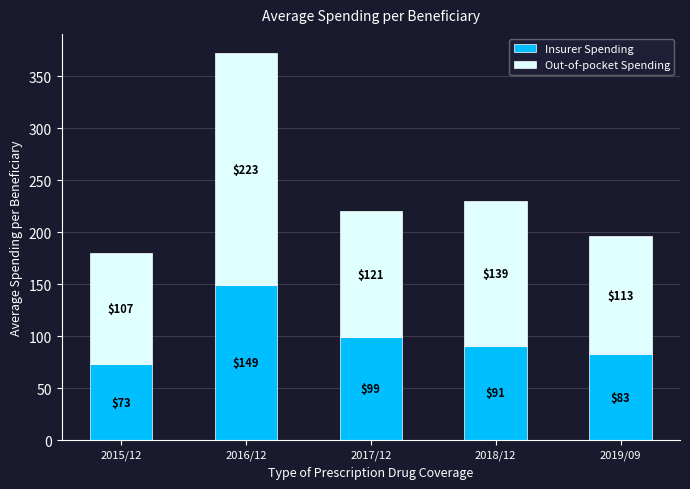

Are the bars grouped side by side (vs. stacked)?

No